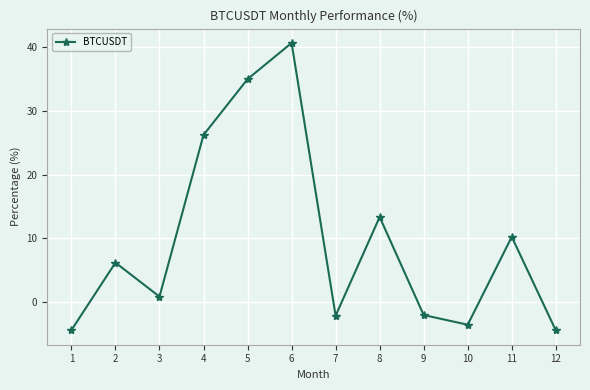

At which category does the data reach its first local peak?

2